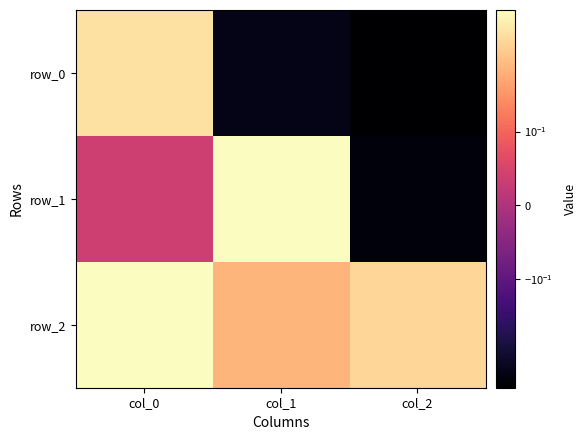

What is the difference between the row_1 values at col_2 and col_1?

1.4